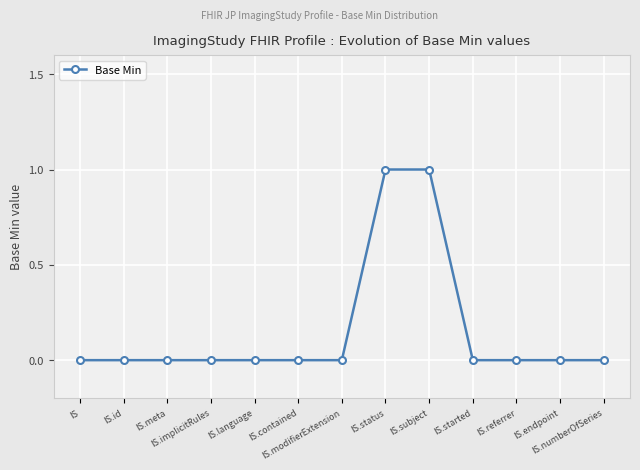

The value at IS.contained is 0. True or false?

True